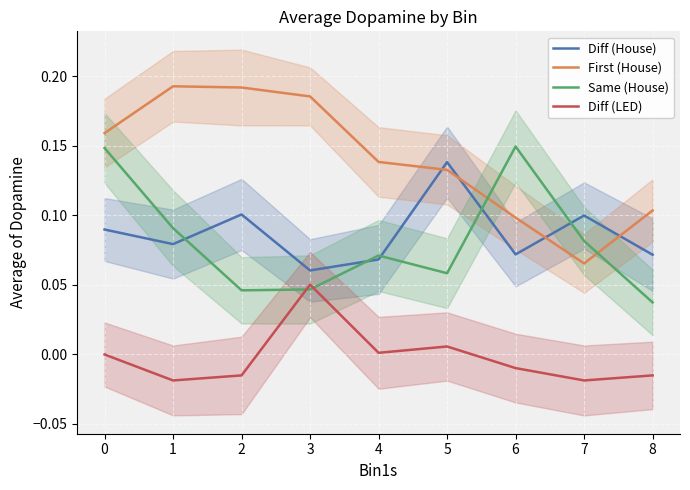

Does the chart display data point markers on the line(s)?

No